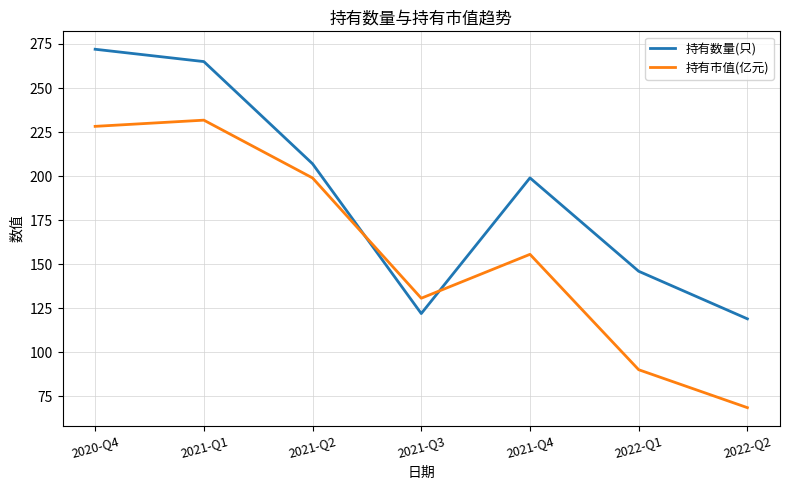

What position from the right is 2020-Q4?

7